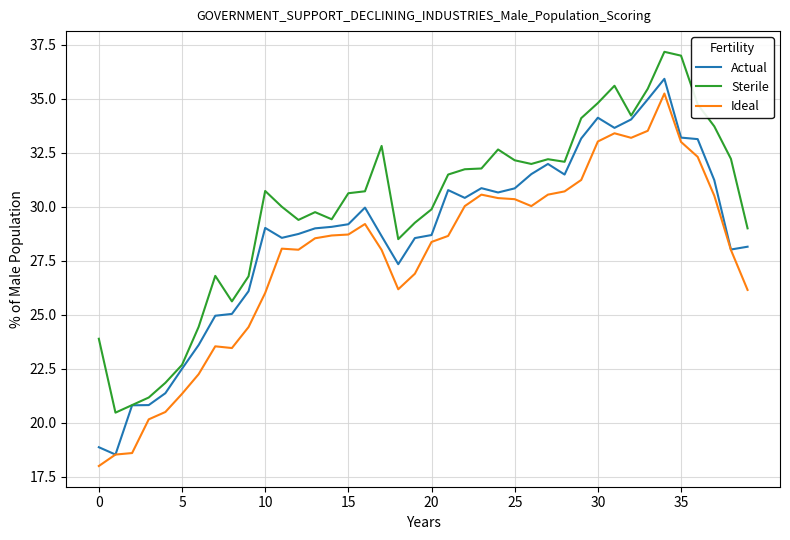

List the series in order of their overall mean, lowest first.

Ideal, Actual, Sterile